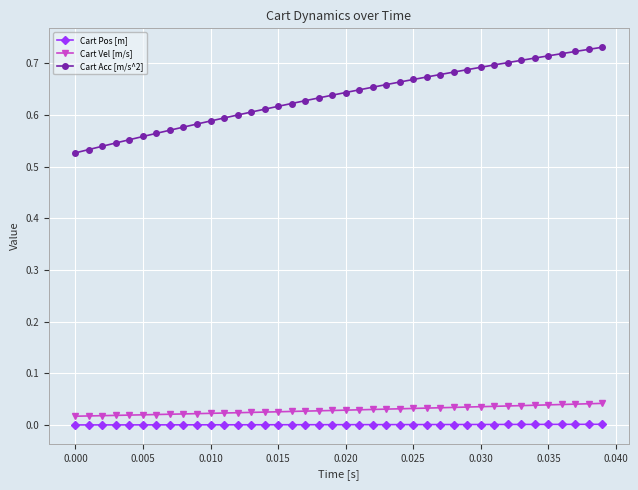

What is the sum of all Cart Vel [m/s] values?

1.2